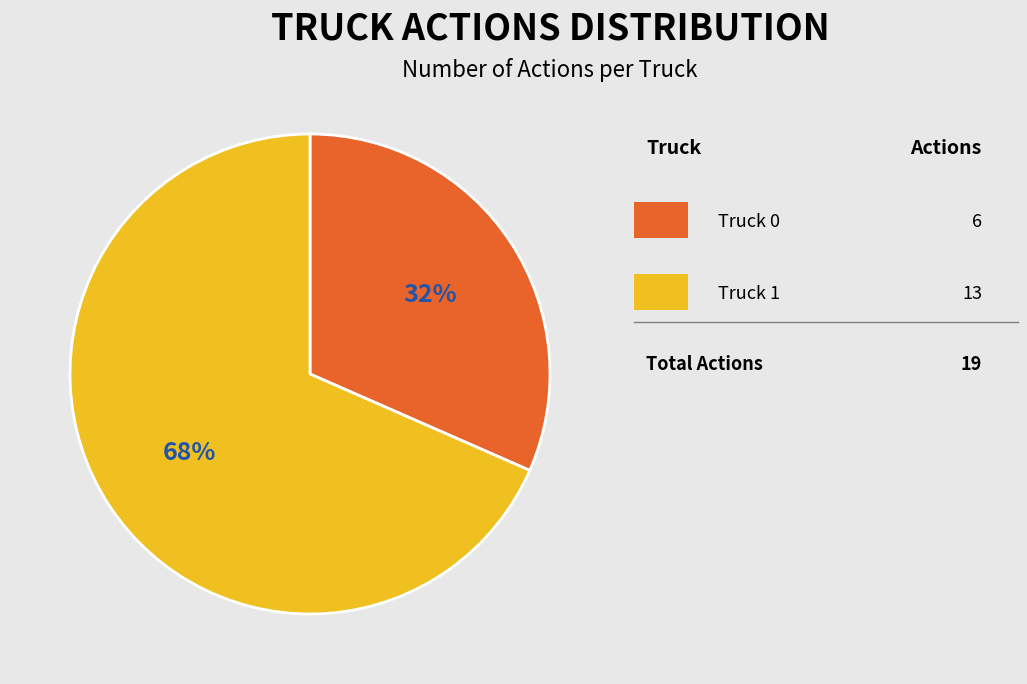

Is there a majority slice in this chart?

Yes